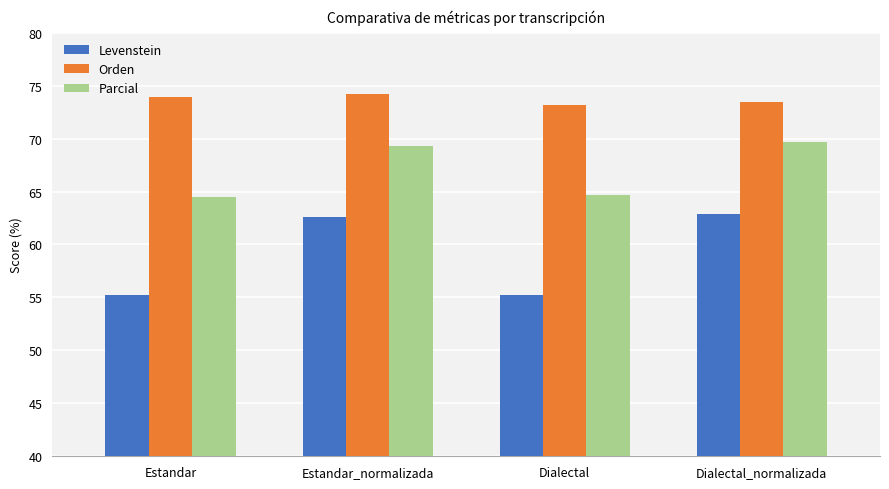

What position from the right is Dialectal_normalizada?

1